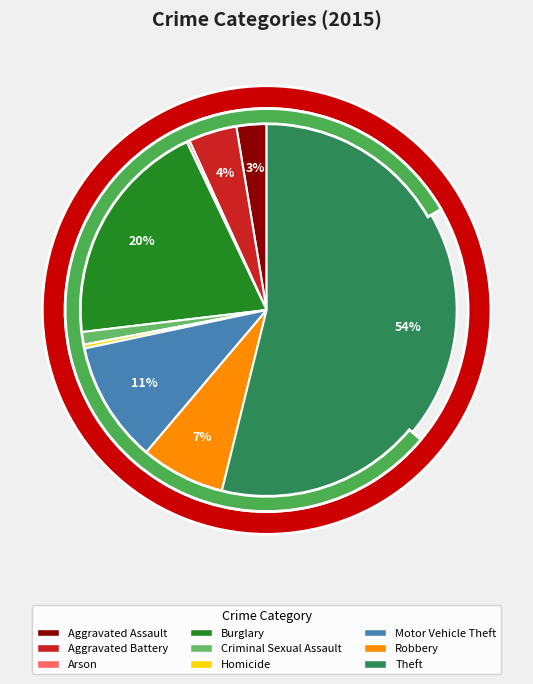

True or false: Robbery accounts for 20% of the total.

False